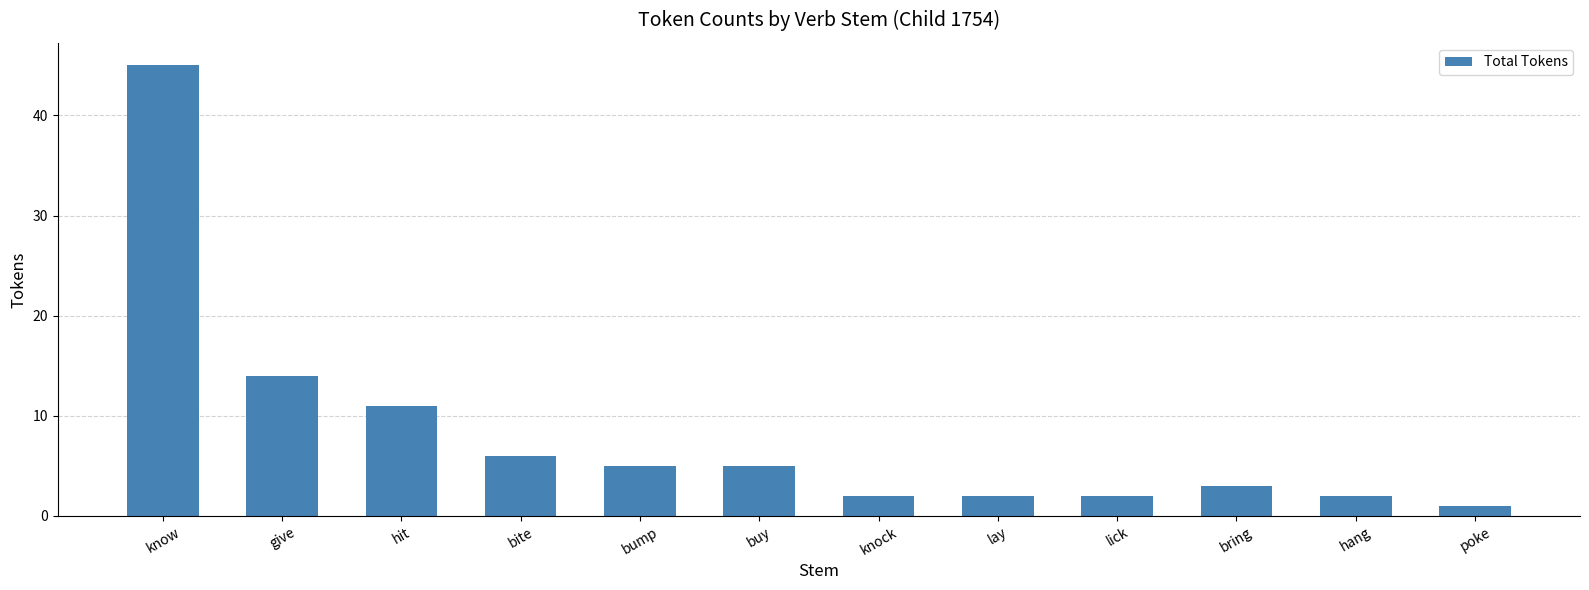

The value at knock is 2. True or false?

True